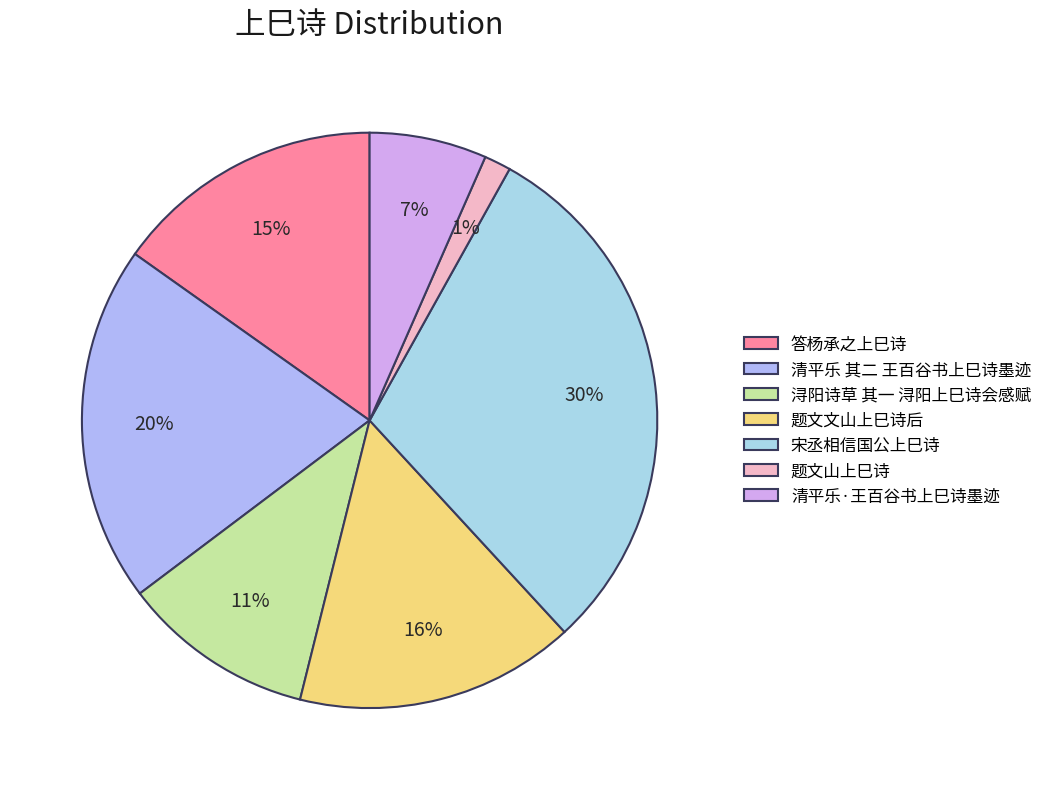

Which slice is the largest?

宋丞相信国公上巳诗